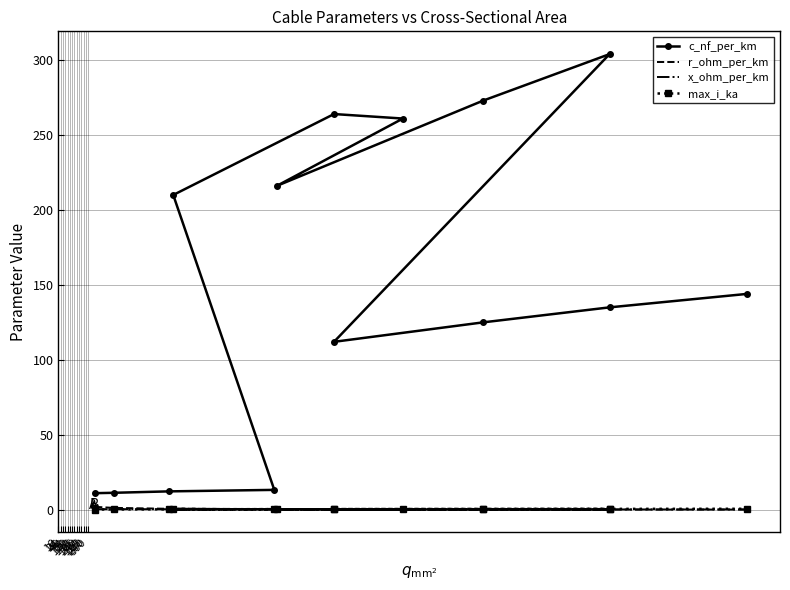

What is the label of the 10th point from the right?

50